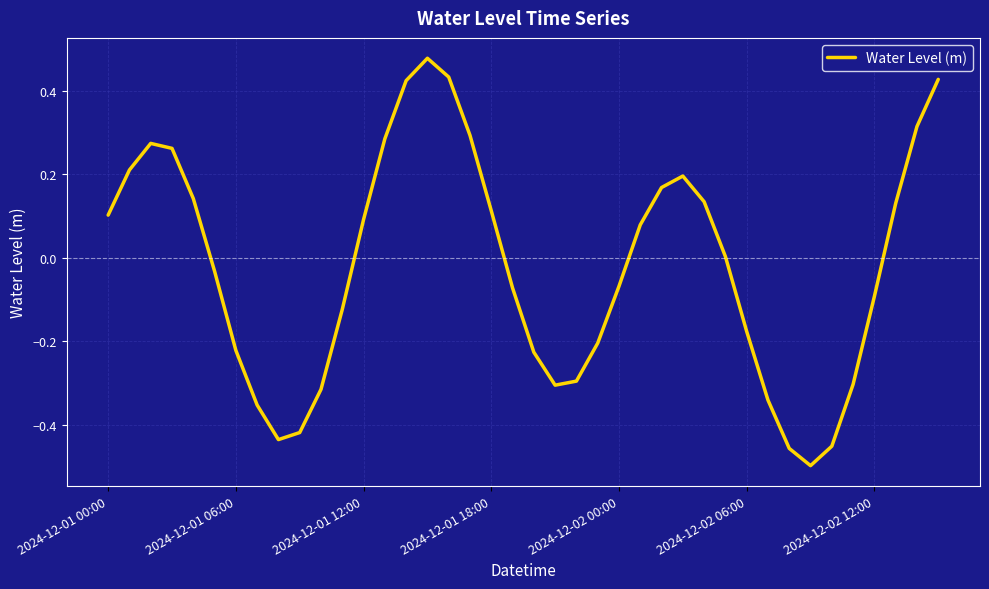

Which label corresponds to the largest value in the chart?

15